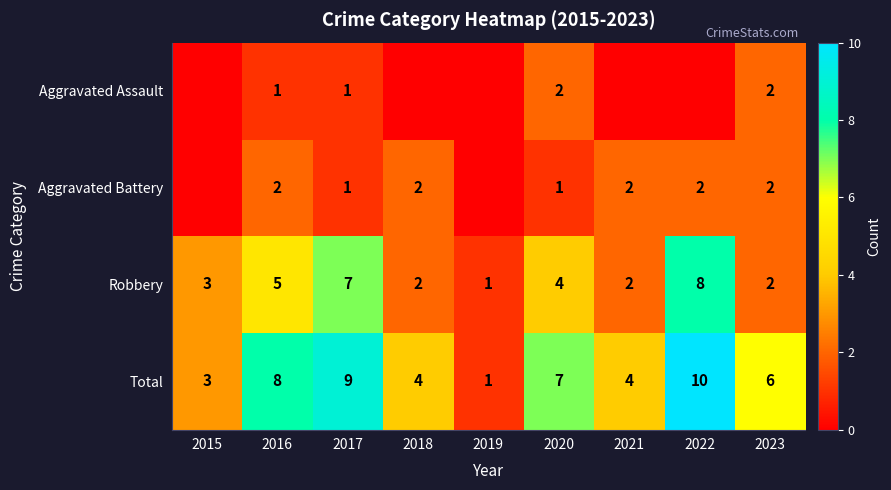

Where is Robbery nearest to the value 4?

2020